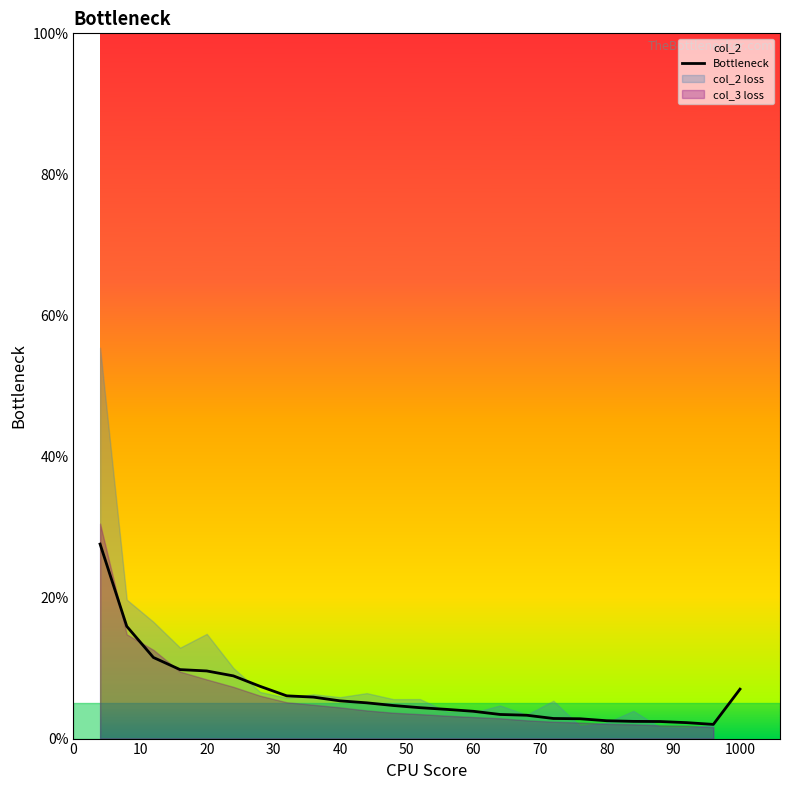

True or false: Bottleneck has a value of 9.6 at 20.

True